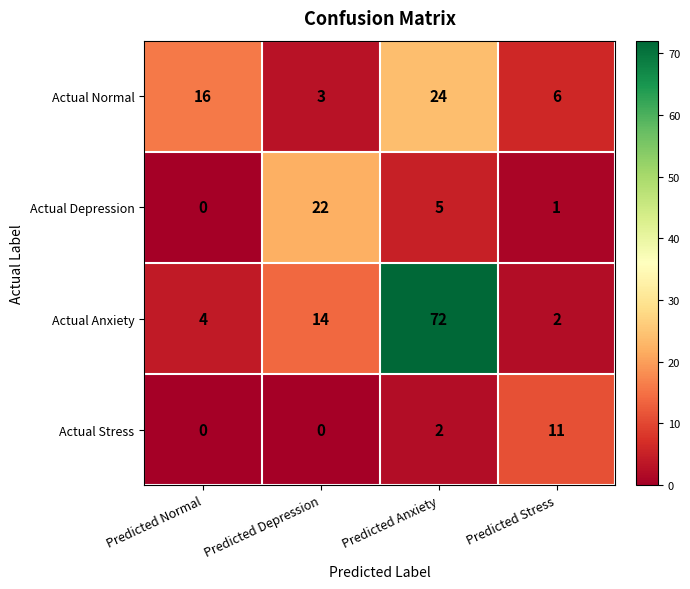

Rank the series at Predicted Stress from highest to lowest value.

Actual Stress, Actual Normal, Actual Anxiety, Actual Depression